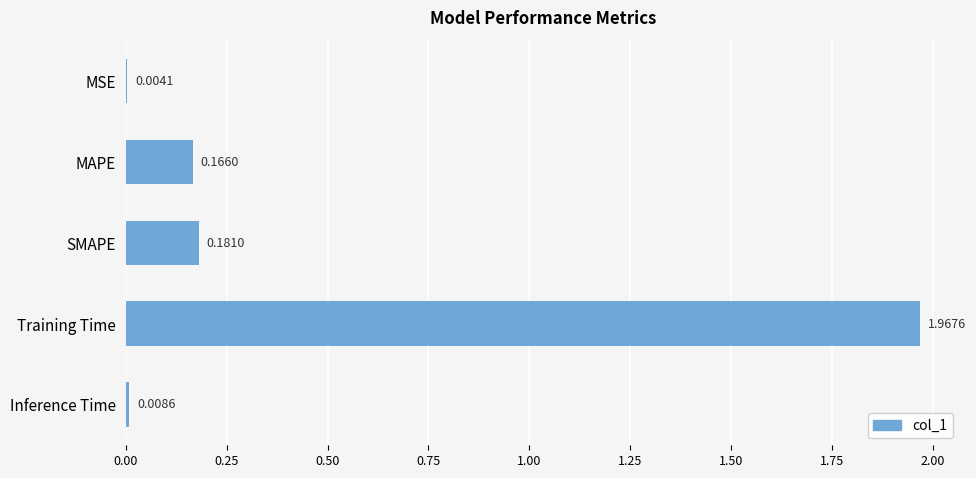

At which category does the chart reach its peak across all series?

Training Time